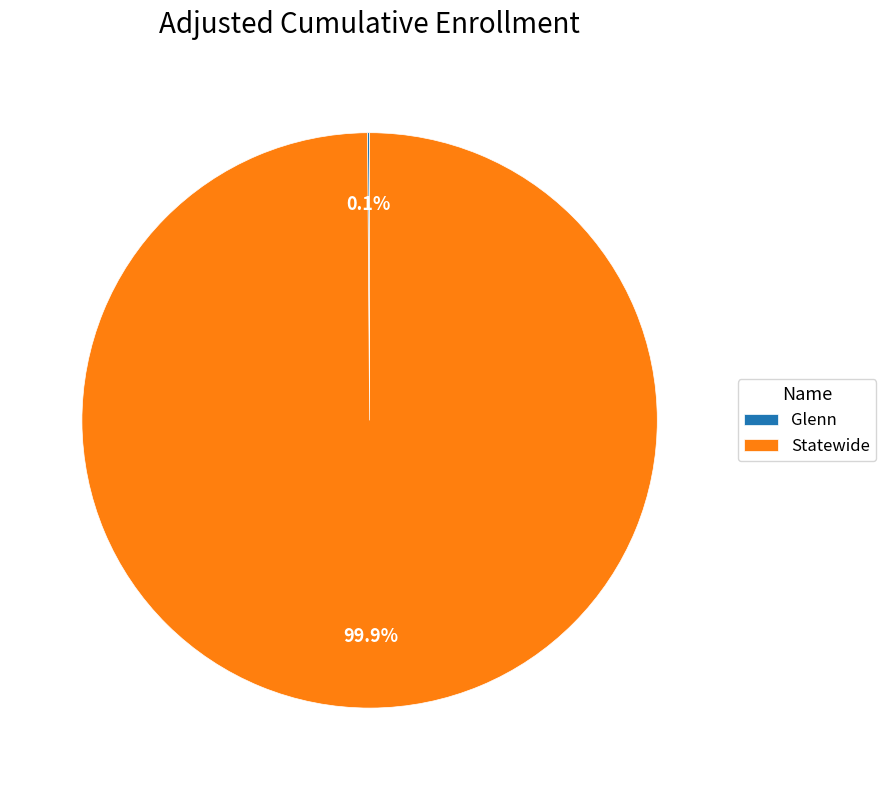

Which category accounts for the majority?

Statewide